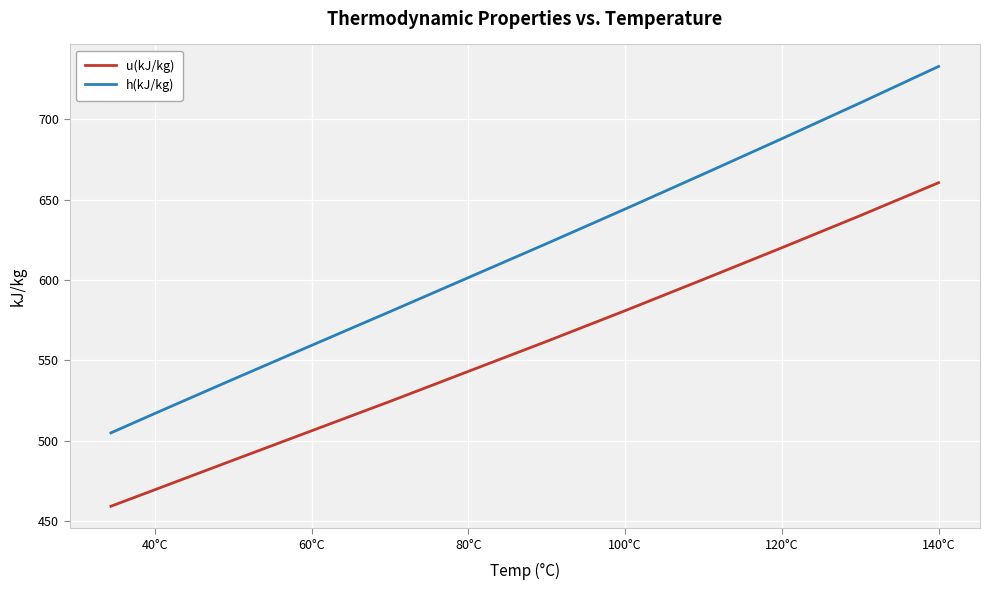

What is the highest value of the u(kJ/kg) series?

660.6